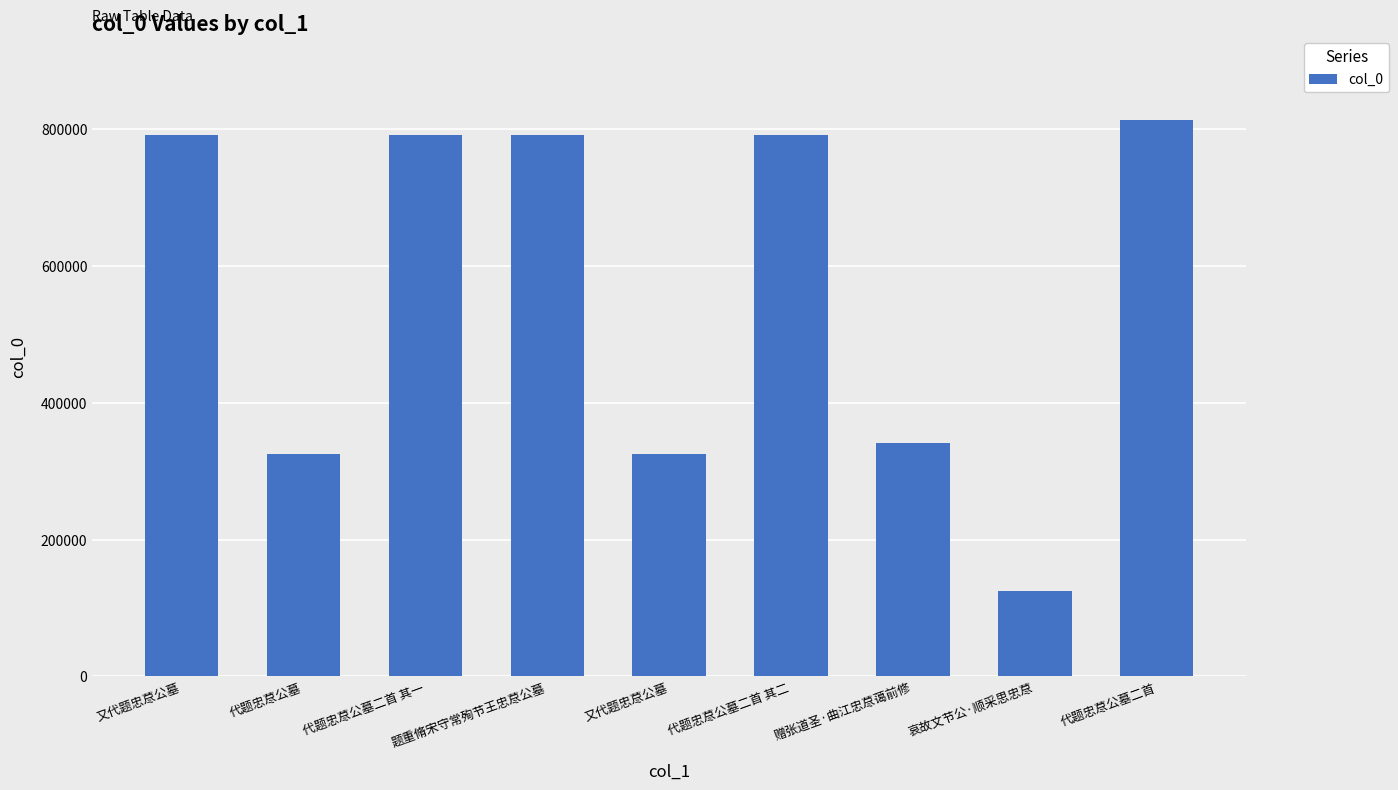

What is the ratio of the value at 代题忠荩公墓 to the value at 赠张道圣·曲江忠荩蔼前修?

1.0